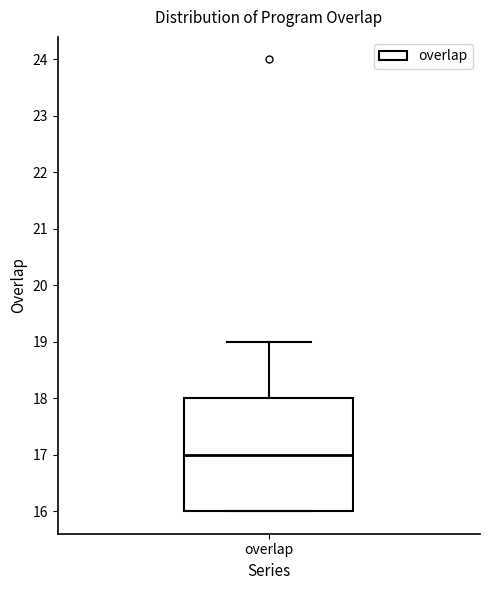

Where is the lower edge of the box for overlap on the y-axis? The values are not printed on the chart, so give them approximately, as read against the axis.

16